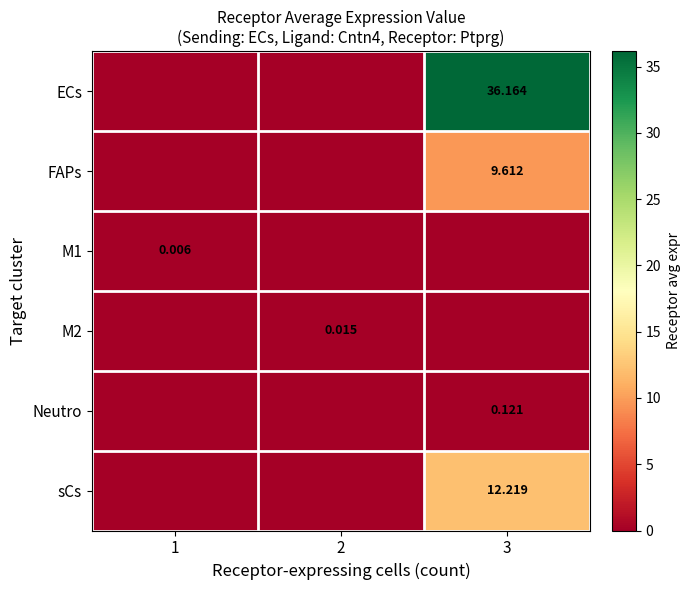

Is the value of M1 at 1 greater than the value of M2 at 2?

No